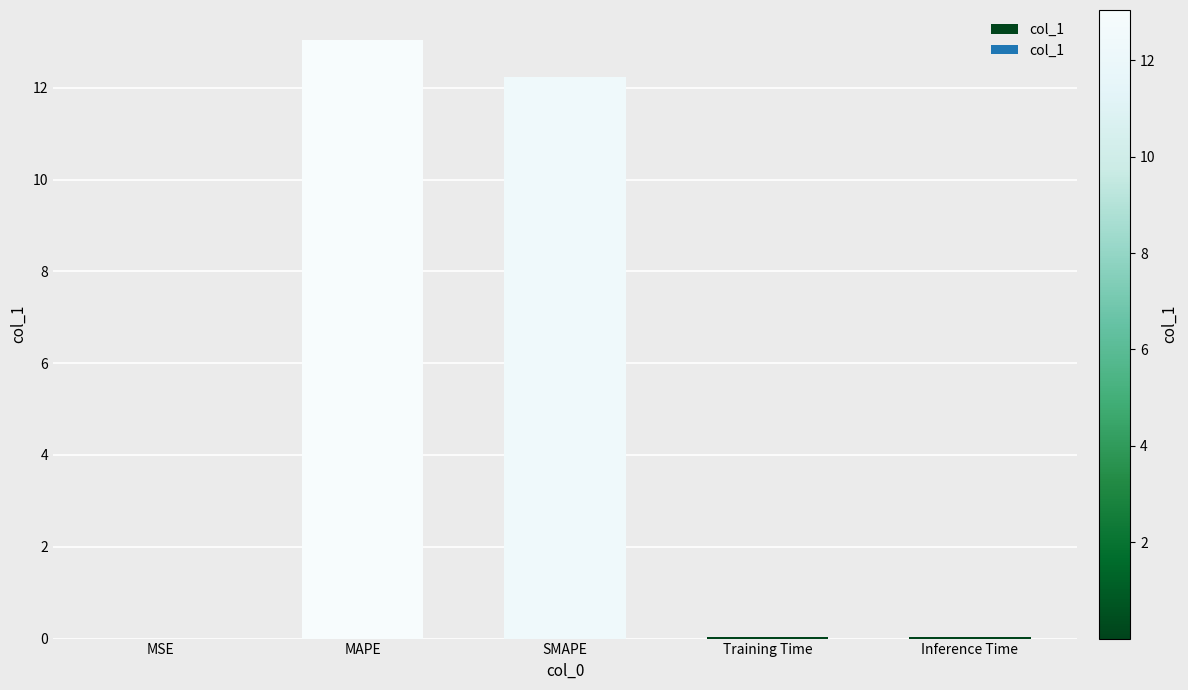

Which label corresponds to the largest value in the chart?

MAPE